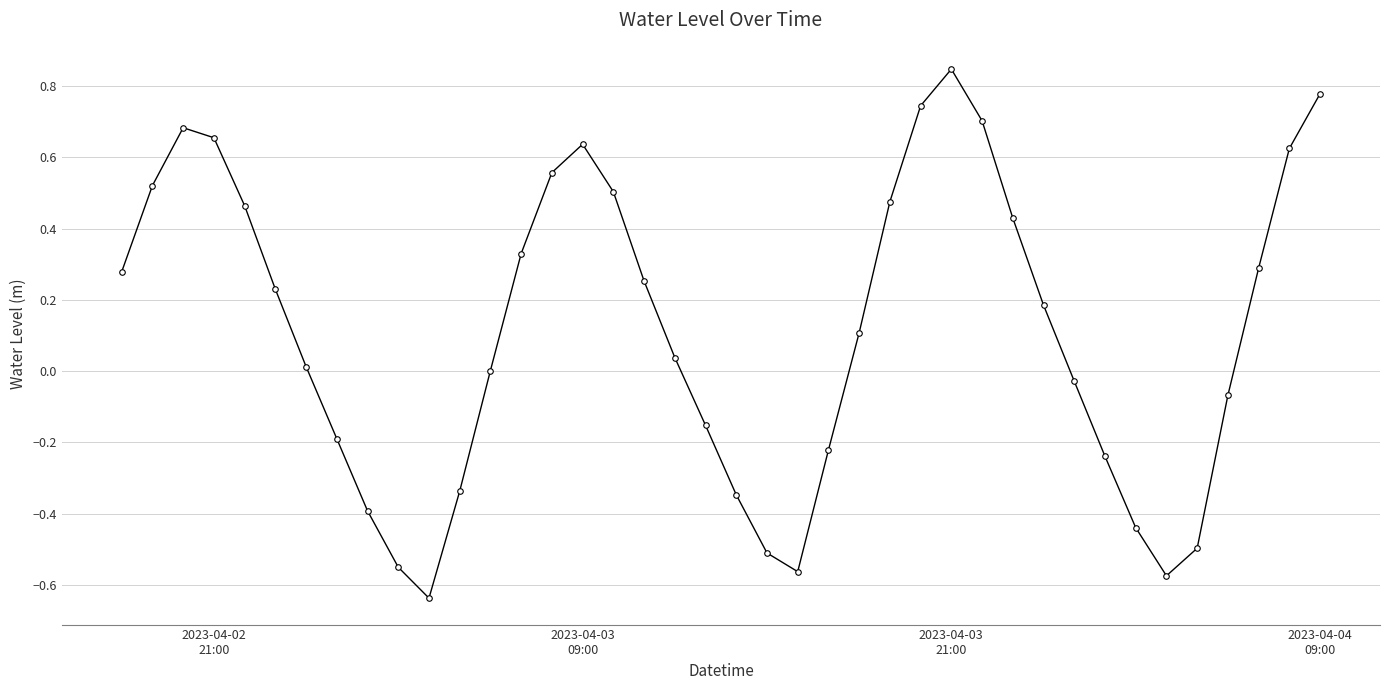

How many points are lower than both their immediate neighbors (excluding endpoints)?

3